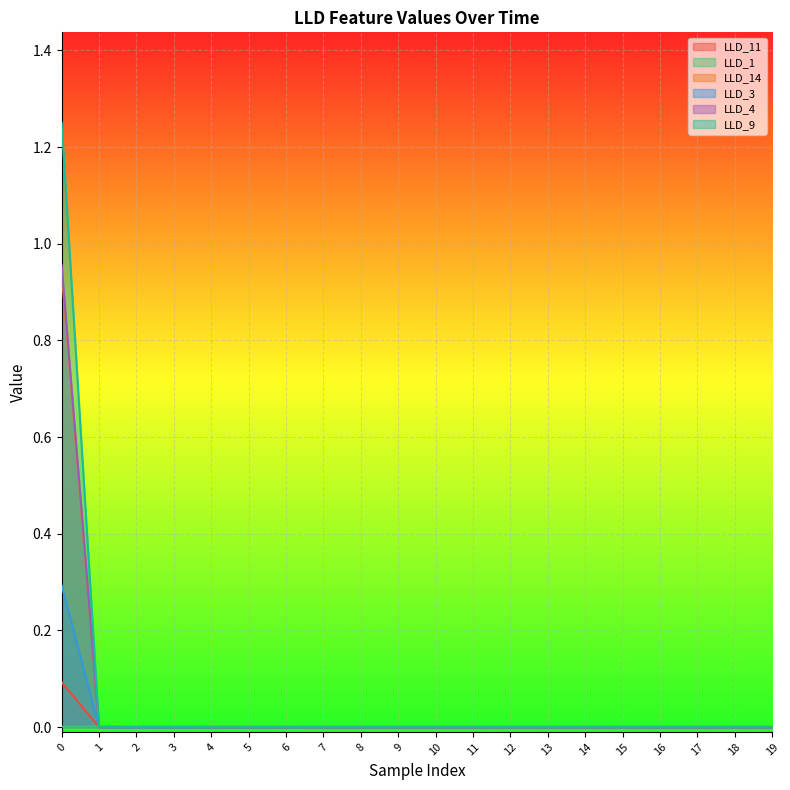

At which label does LLD_3 reach its minimum?

1